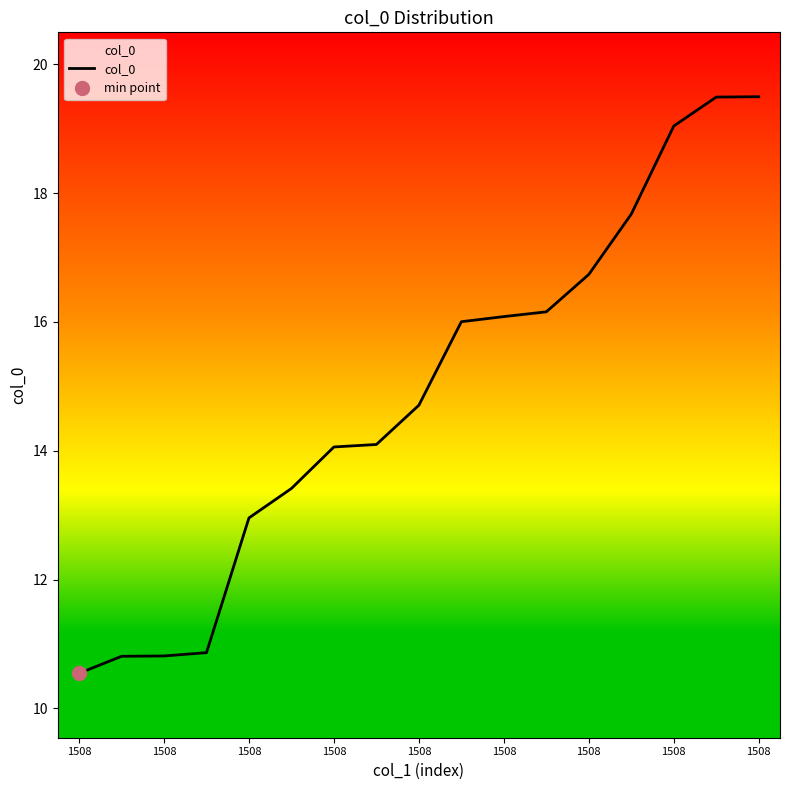

How many lines are shown in the chart?

1